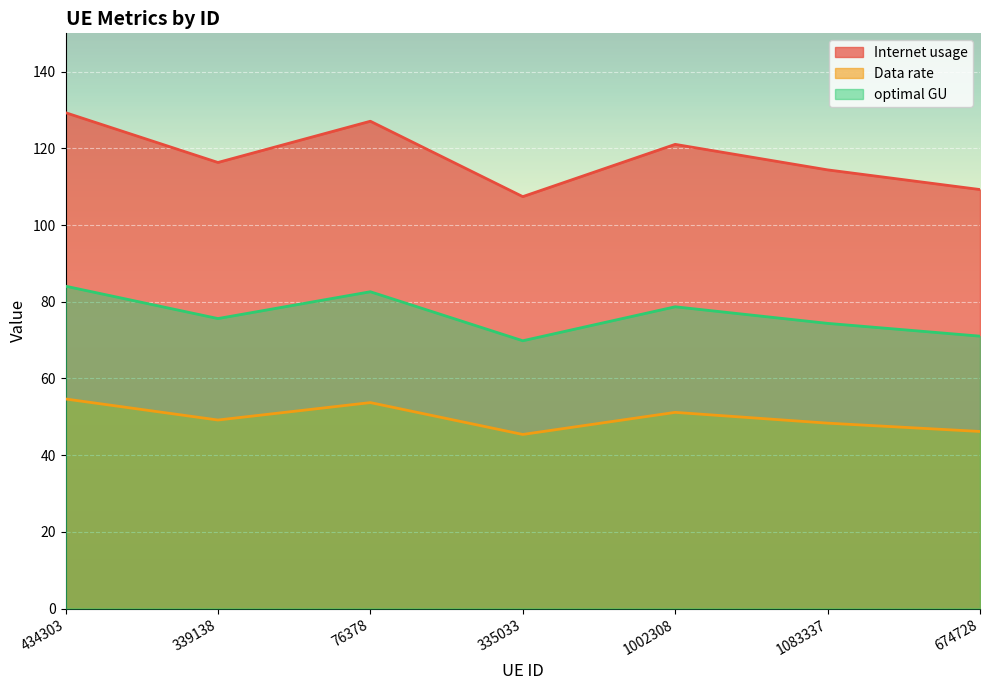

True or false: Data rate and Internet usage intersect in this chart.

False